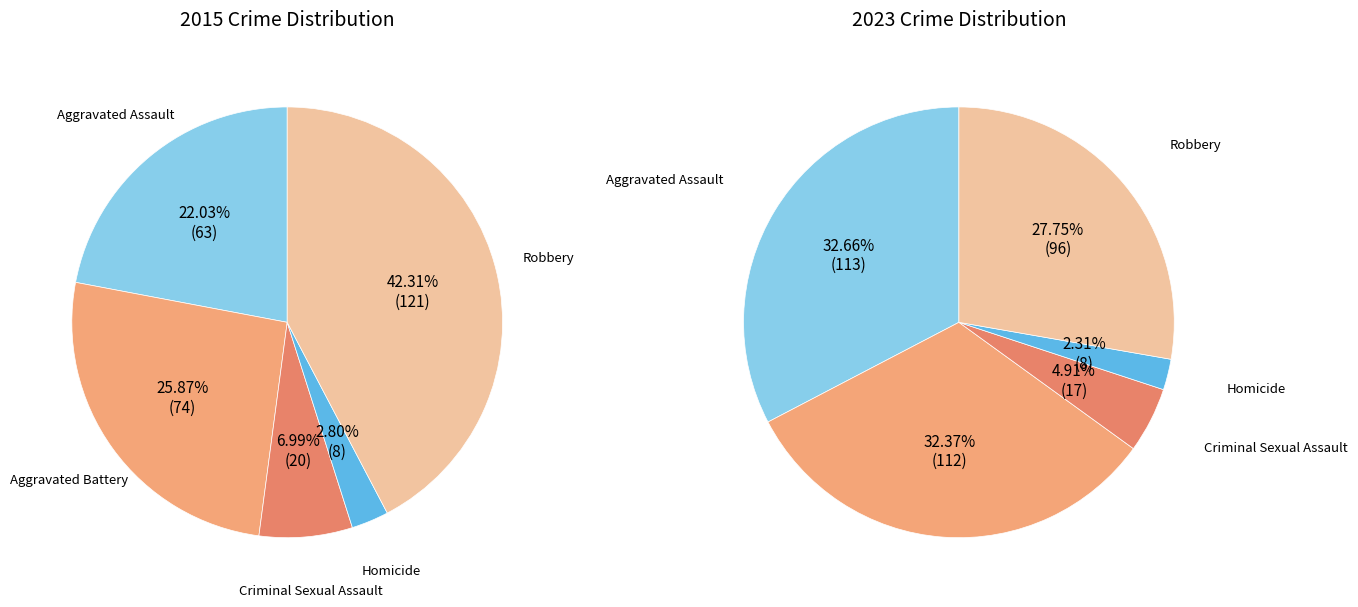

To the nearest percent, what is the difference between the largest and smallest slice percentages?

40%